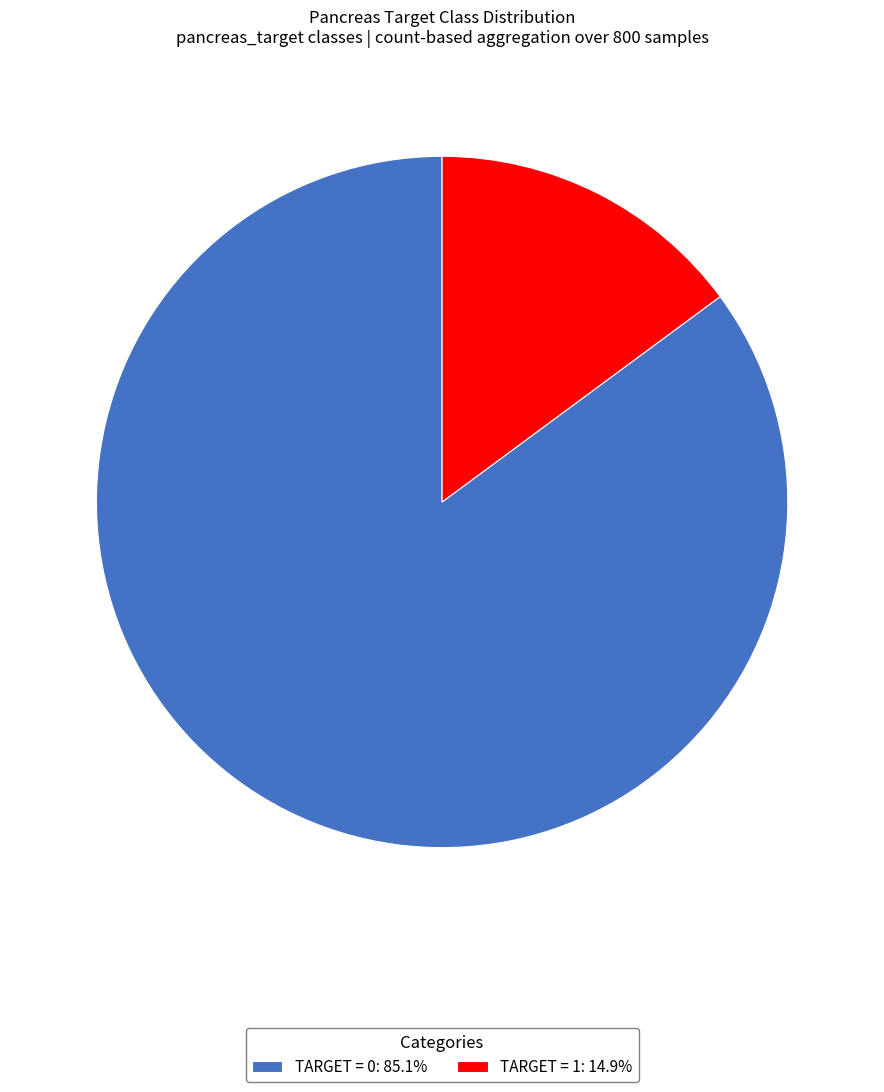

How many segments does this pie chart have?

2